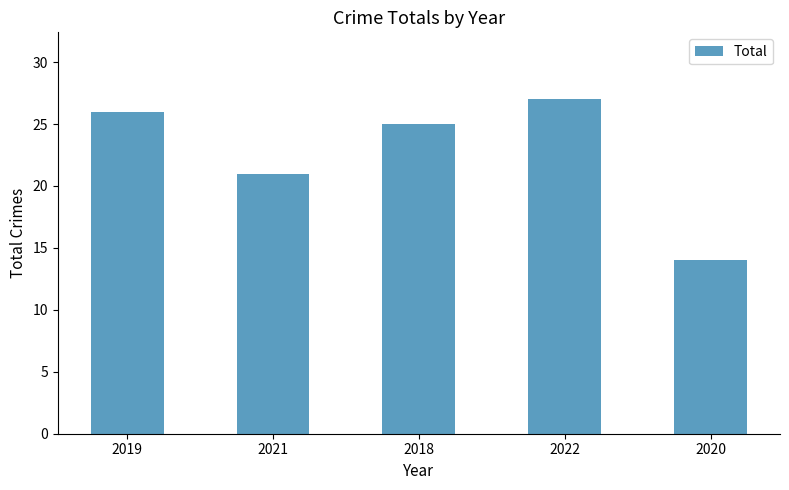

Where is the data nearest to the value 20?

2021